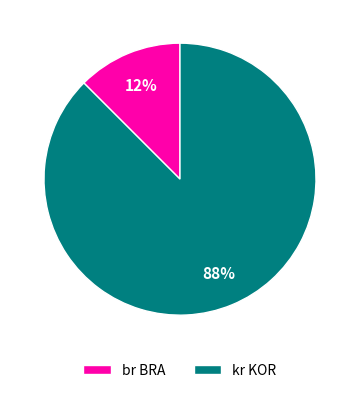

Which has a higher value, br BRA or kr KOR?

kr KOR